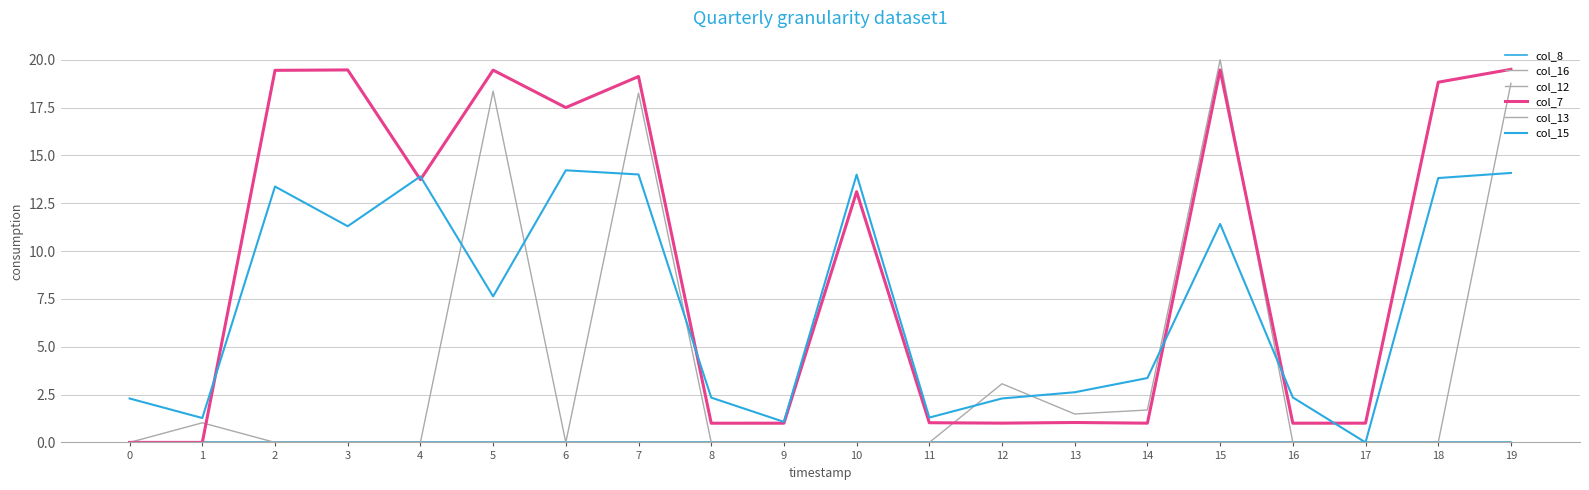

Does the chart display data point markers on the line(s)?

No